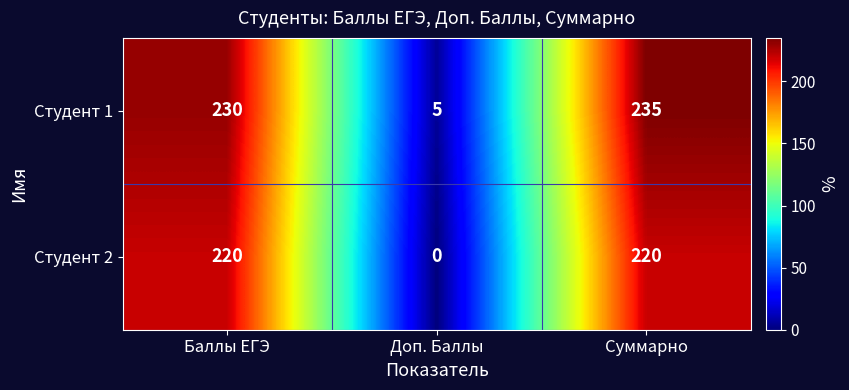

What is the maximum value shown in the chart?

235